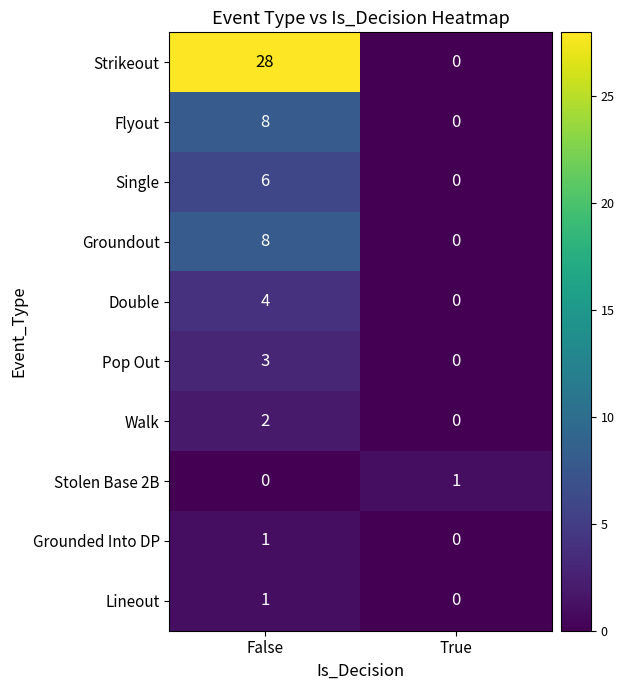

Rank the categories by Flyout value from highest to lowest.

False, True